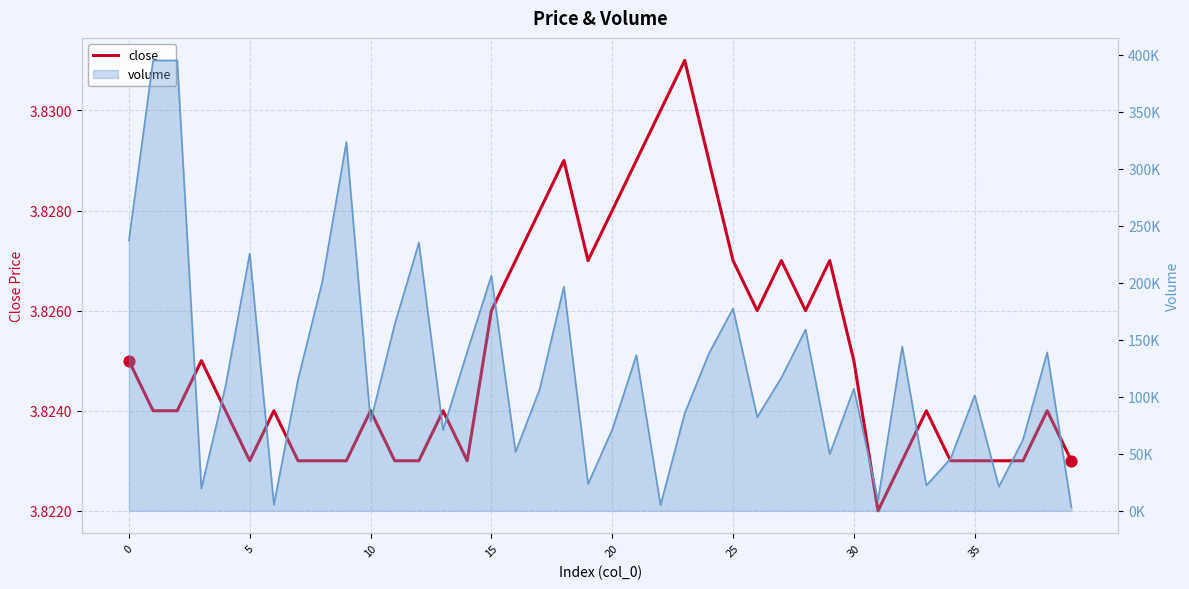

Approximately how many times larger is the value at 0 compared to 13?

1.0